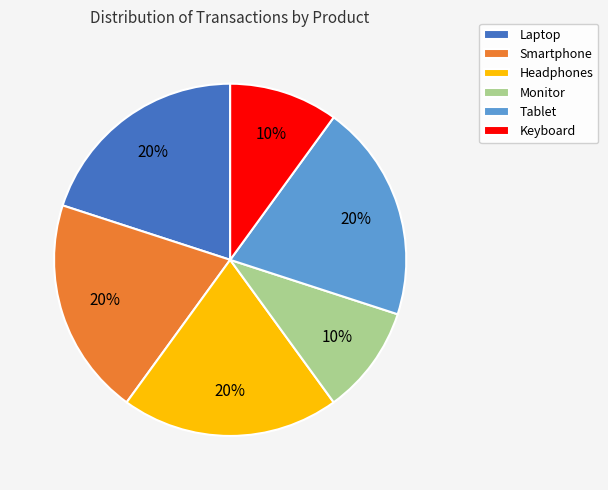

The Headphones slice represents 20% of the pie. True or false?

True